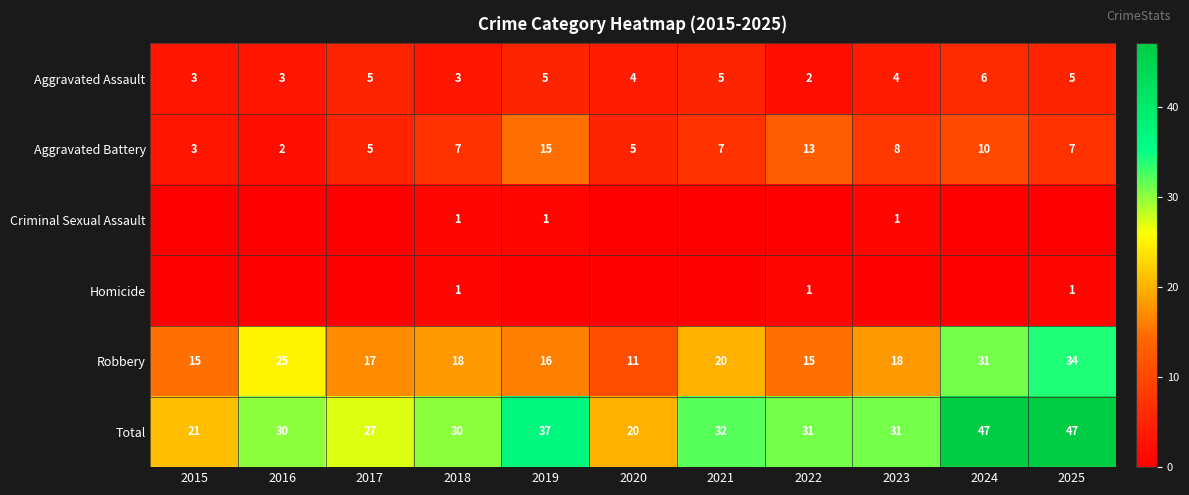

Is the value of Aggravated Assault at 2021 greater than the value of Robbery at 2021?

No